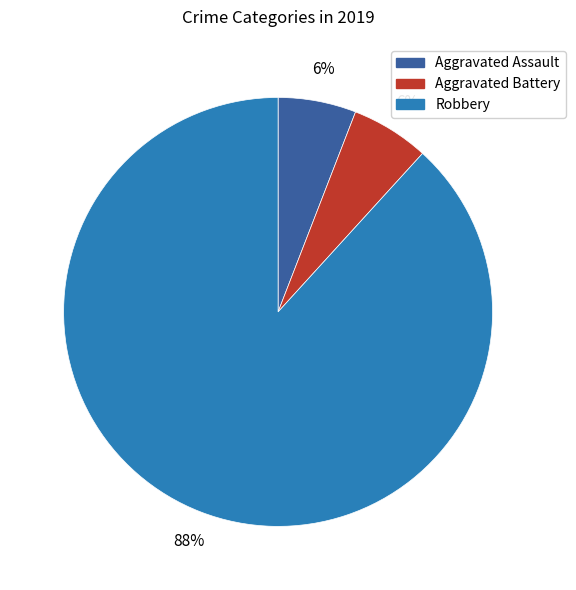

Is it true that Robbery is 76% of the pie?

False